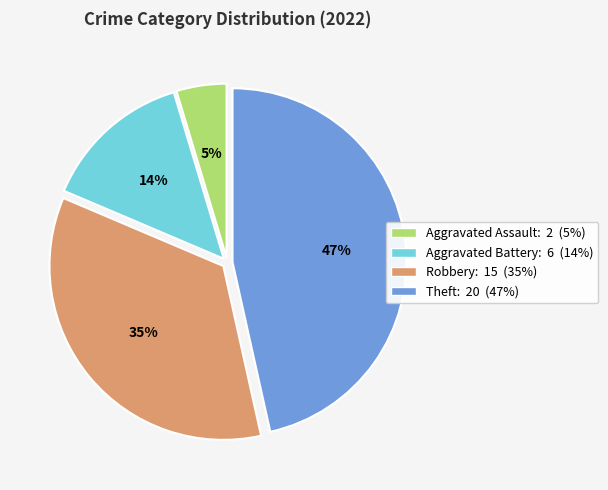

Does any single category account for the majority?

No